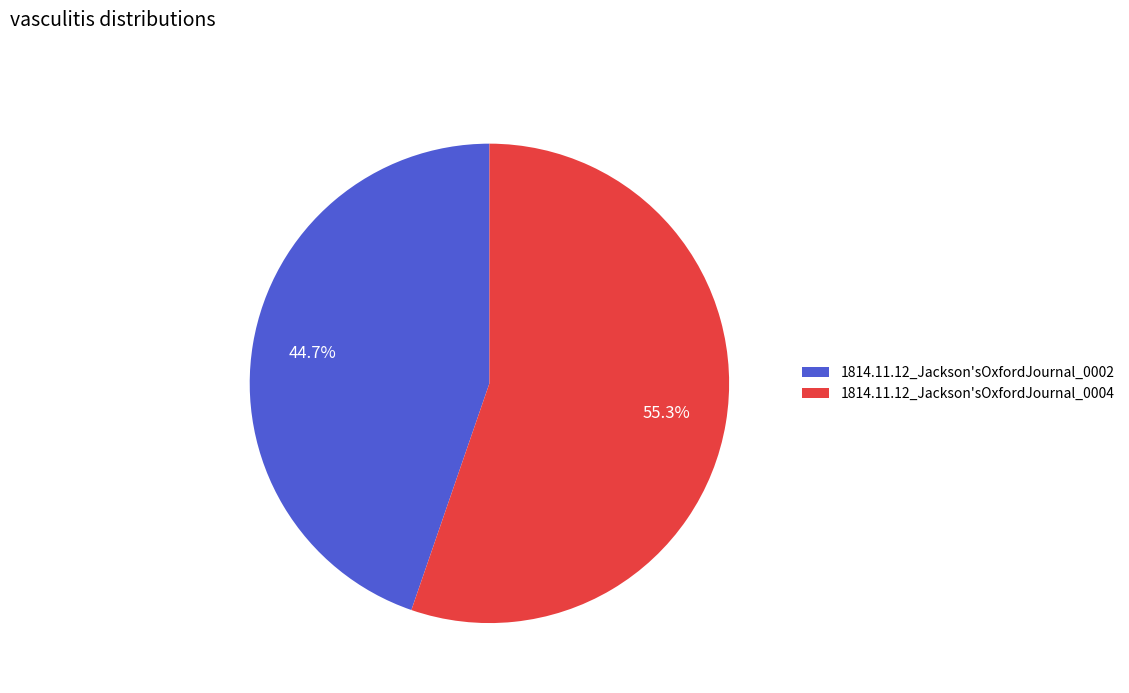

Rank the categories by value from highest to lowest.

1814.11.12_Jackson'sOxfordJournal_0004, 1814.11.12_Jackson'sOxfordJournal_0002